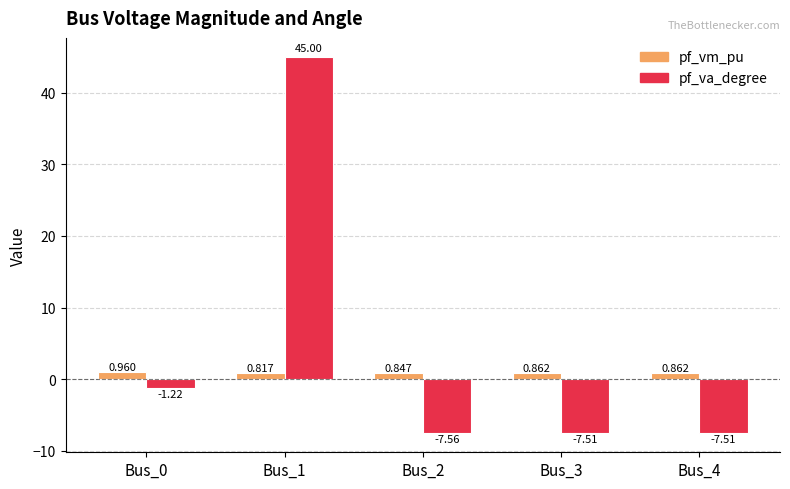

Count the number of data series in this chart.

2